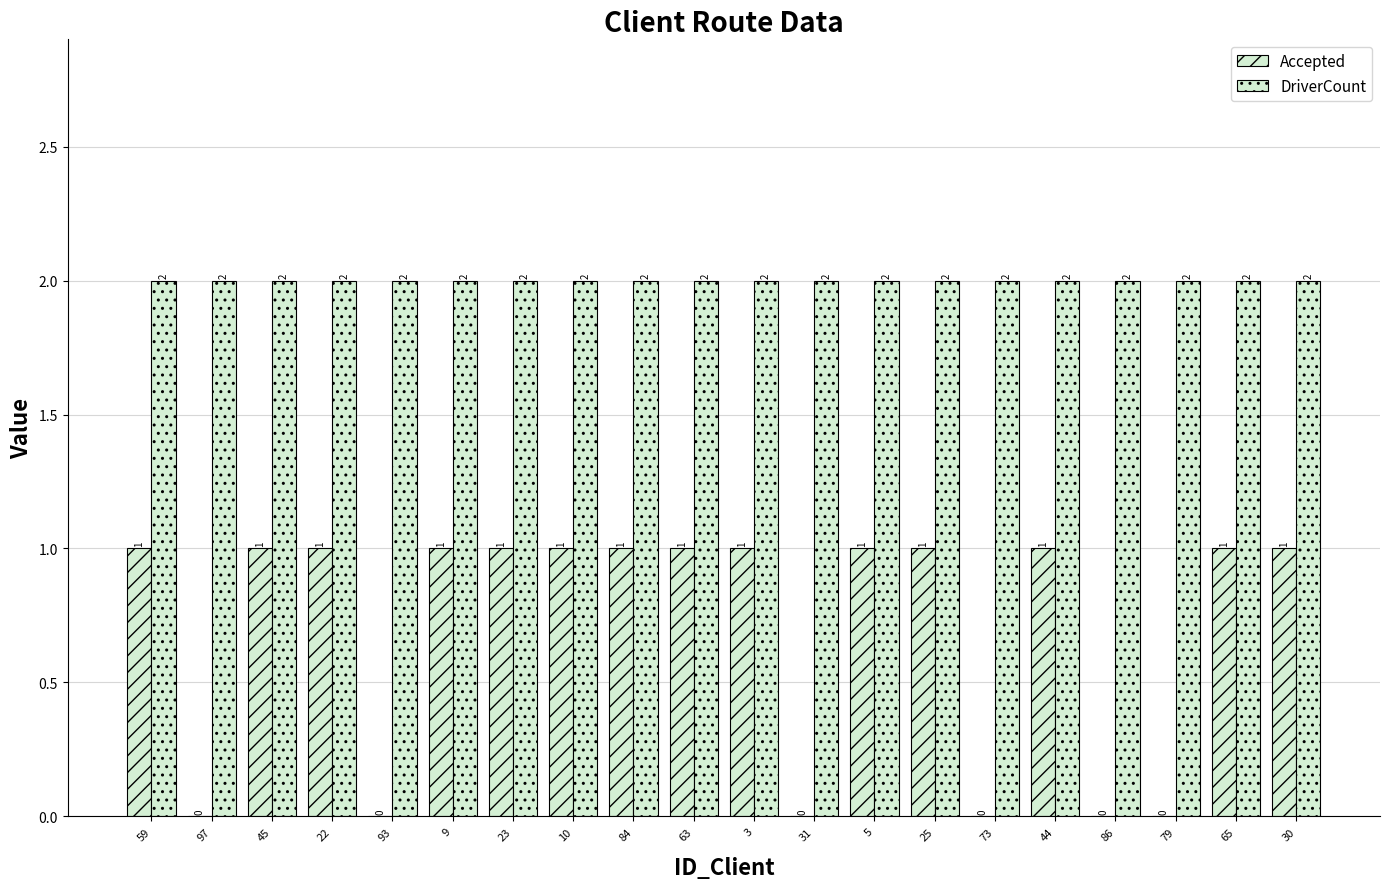

Does the chart contain stacked bars?

No